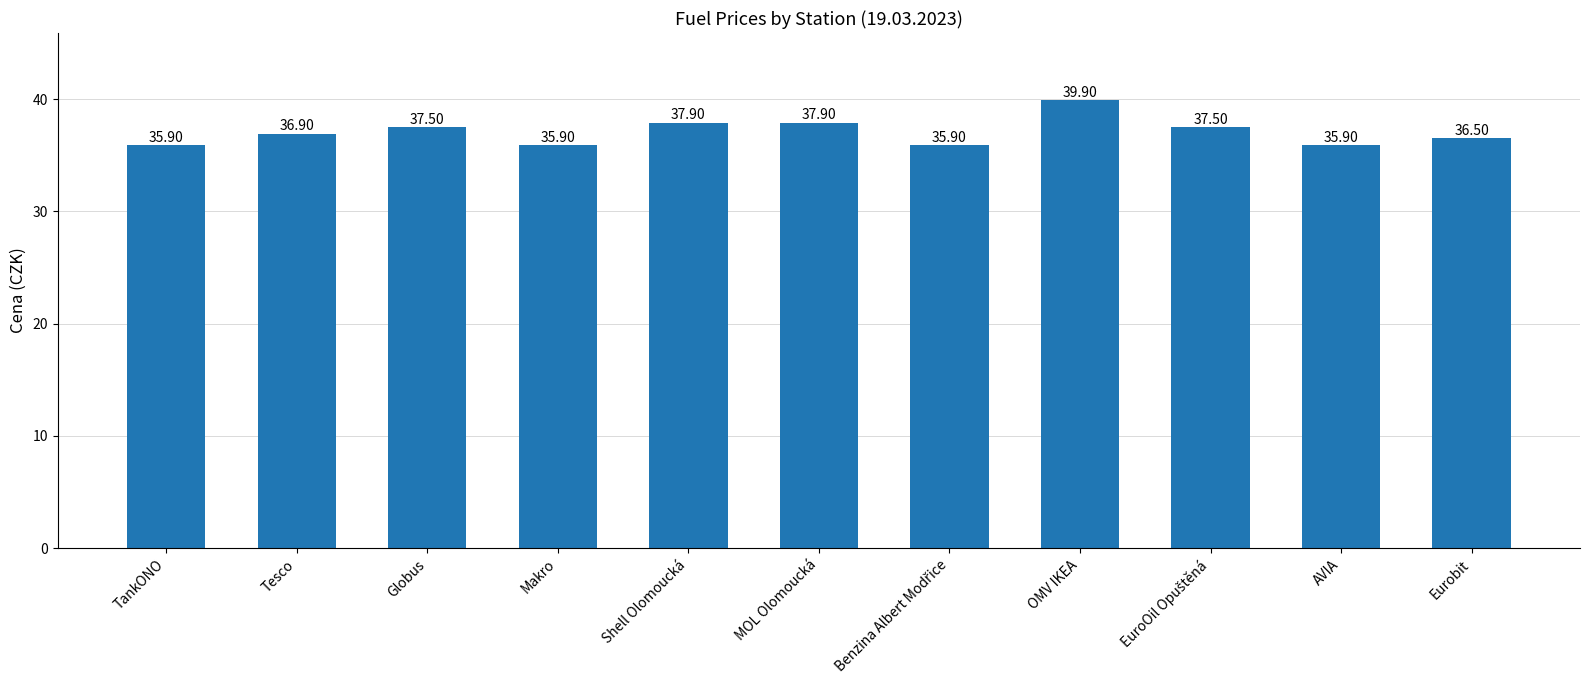

What is the label of the 6th bar from the left?

MOL Olomoucká